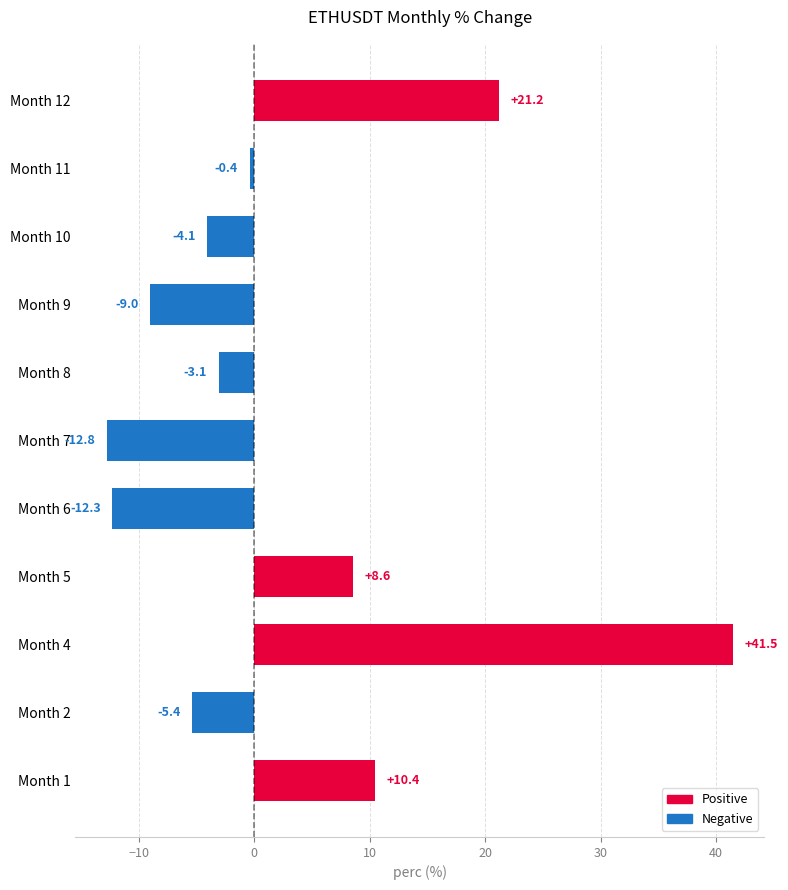

Reading bottom to top, transcribe all the data shown in this chart.

Month 1=10.4	Month 2=-5.4	Month 4=41.5	Month 5=8.6	Month 6=-12.3	Month 7=-12.8	Month 8=-3.1	Month 9=-9.0	Month 10=-4.1	Month 11=-0.4	Month 12=21.2